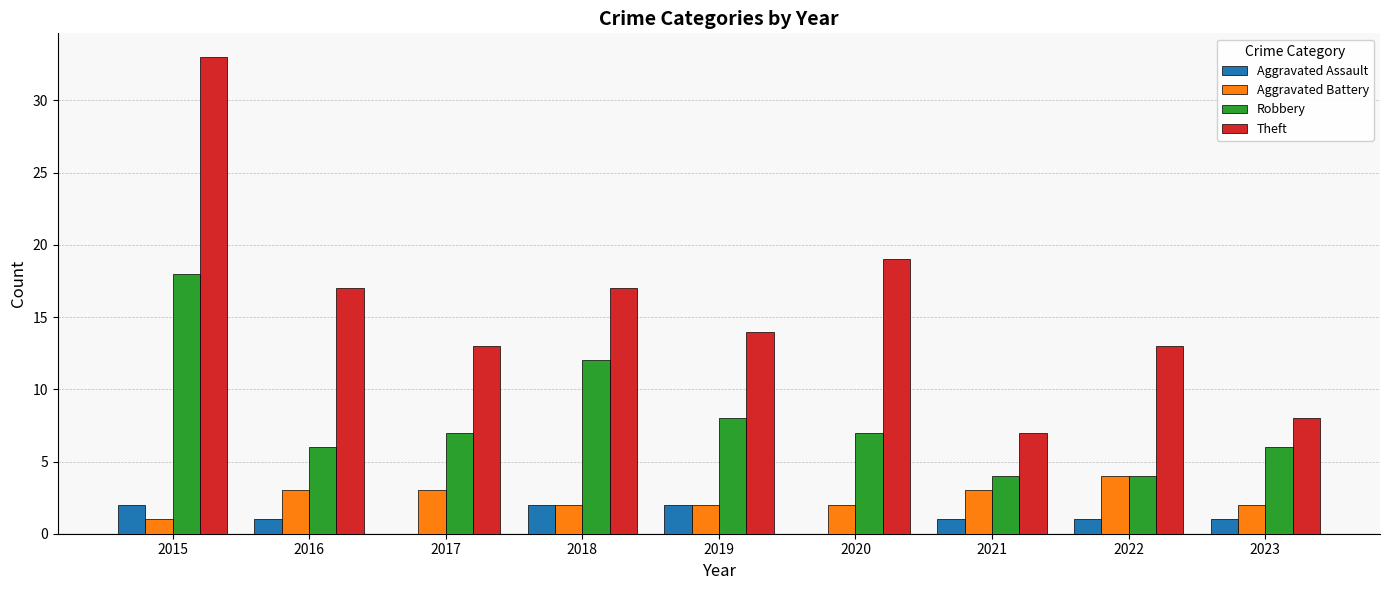

How many Aggravated Battery values are between 2 and 3?

7